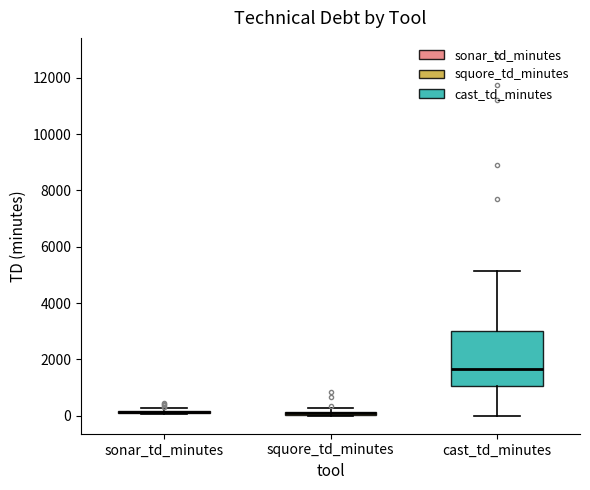

Comparing the boxes themselves (not the whiskers), which one is the tallest?

cast_td_minutes